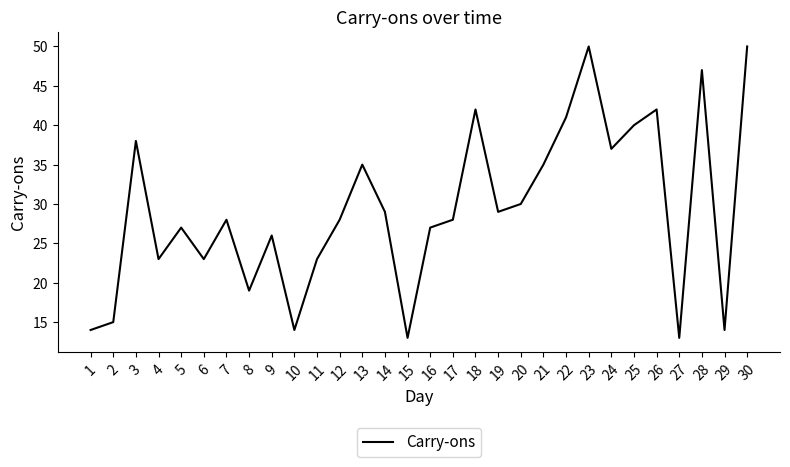

The chart shows a value of 35 at 6. True or false?

False